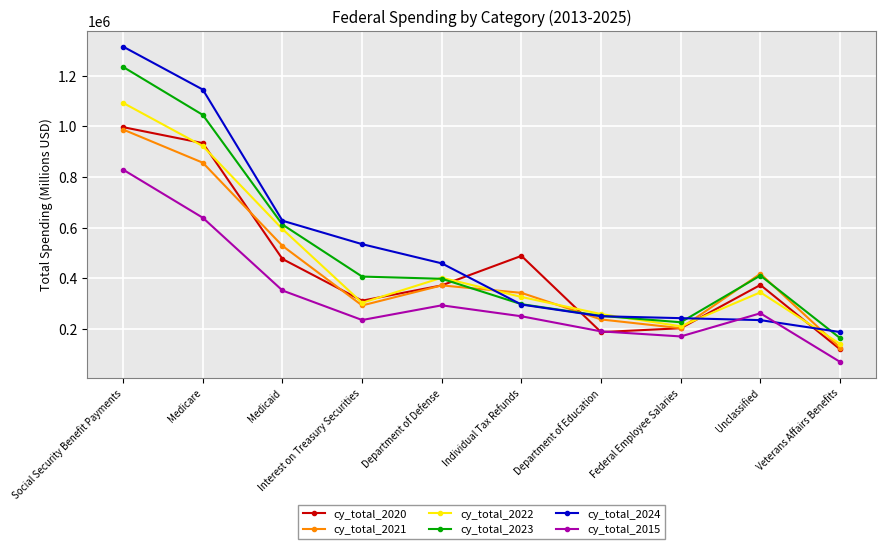

The cy_total_2023 series shows 582447 at Department of Defense. True or false?

False